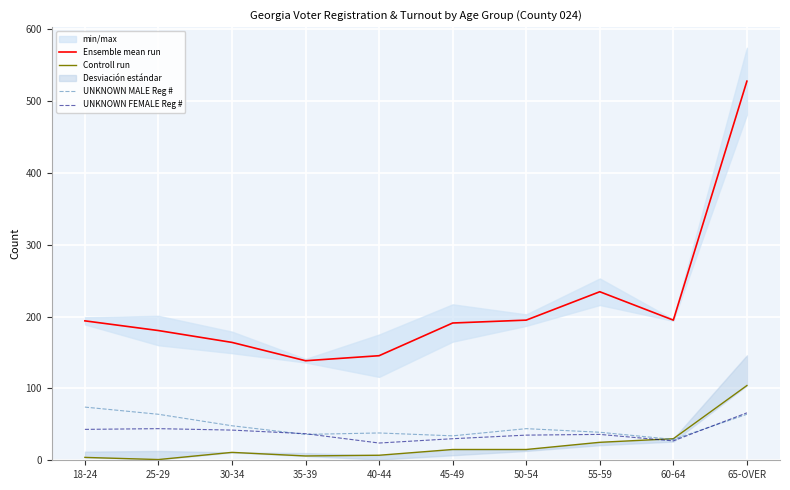

Is the value of Controll run at 35-39 greater than the value of UNKNOWN FEMALE Reg # at 35-39?

No